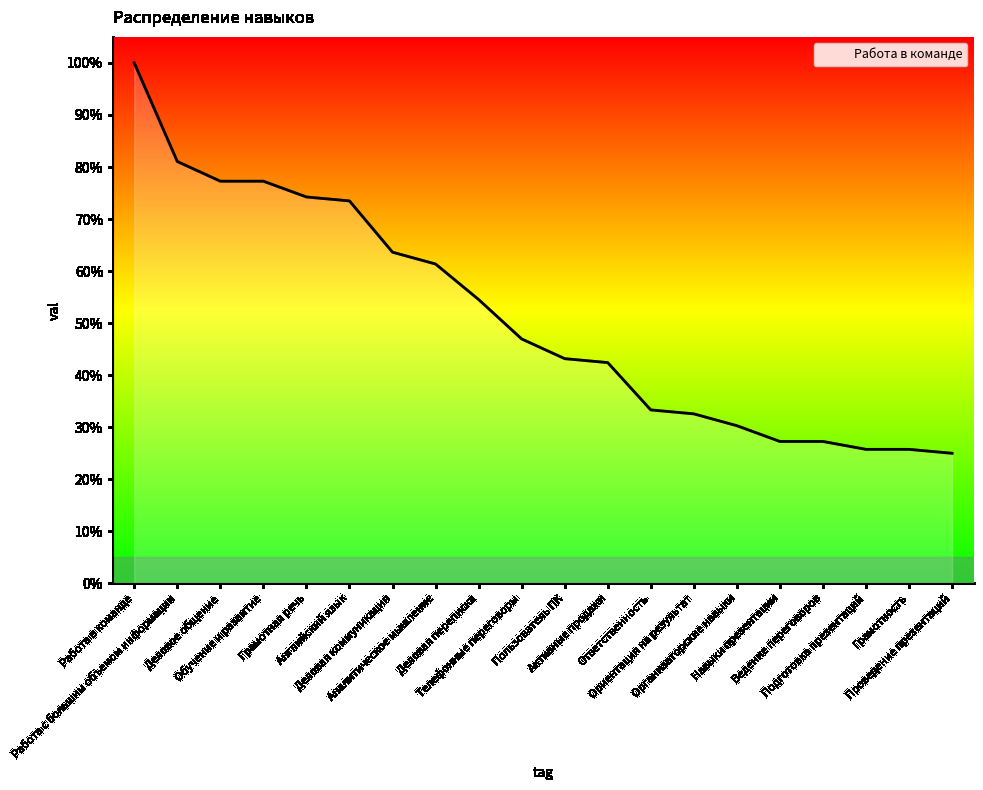

What is the value of the 11th point from the left?

0.4